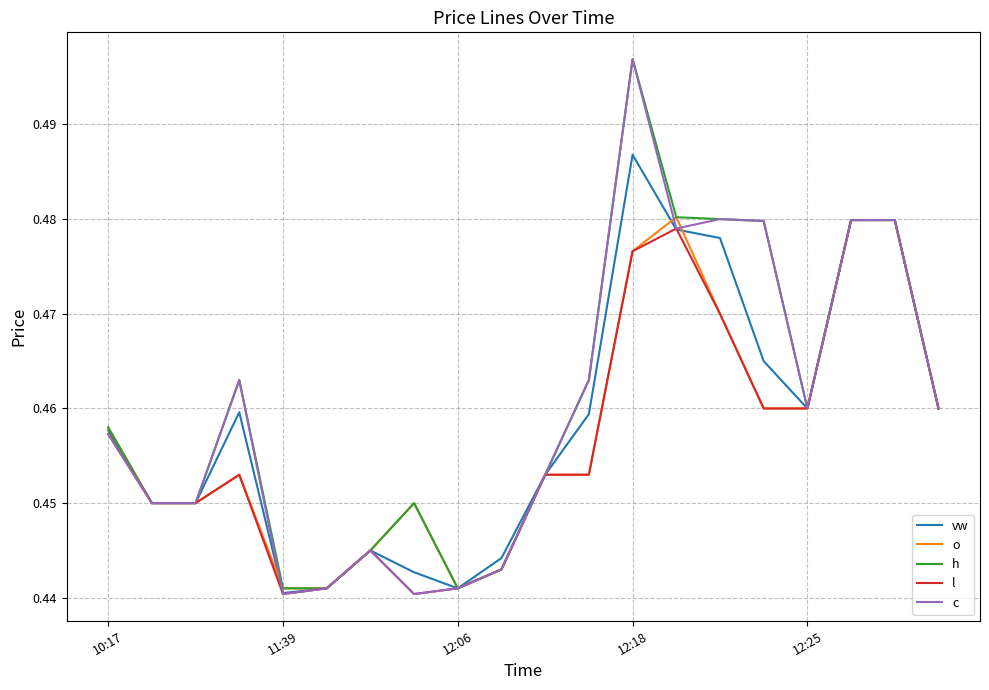

At which category is the sum across all series the highest?

12:18